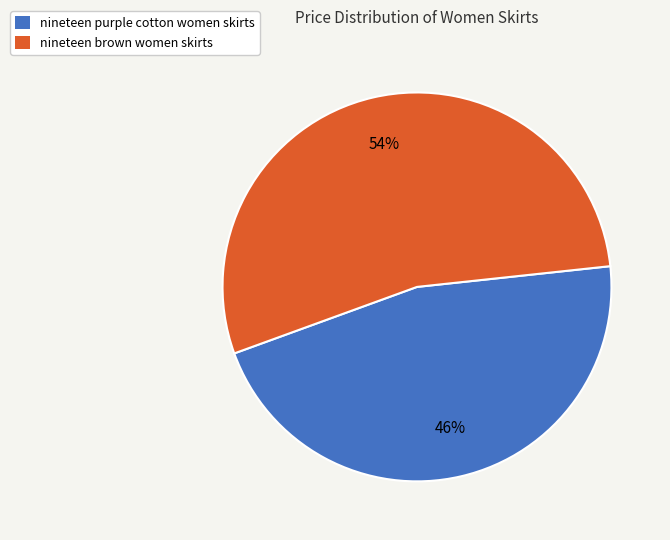

What is the ratio of the value at nineteen purple cotton women skirts to the value at nineteen brown women skirts?

0.9